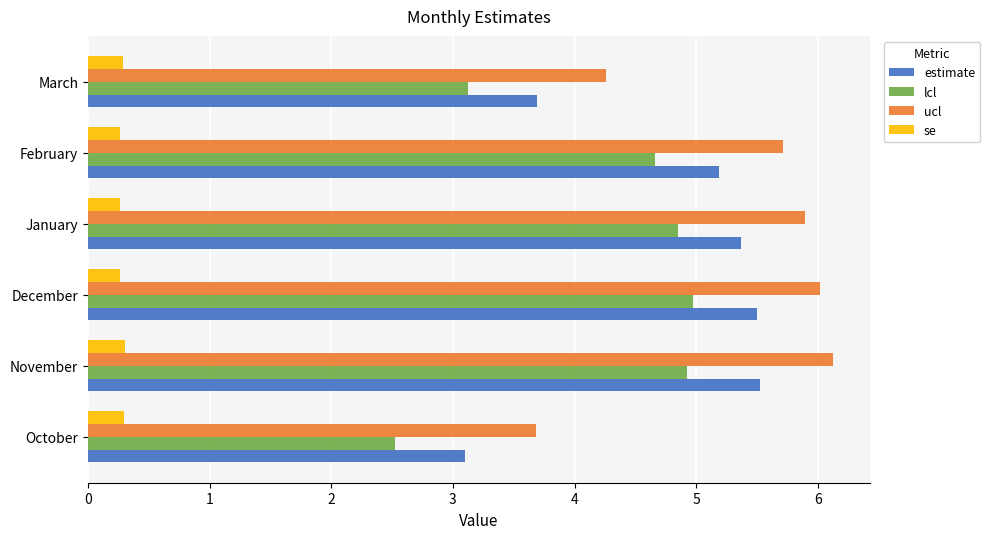

What is the sum of all estimate values?

28.4